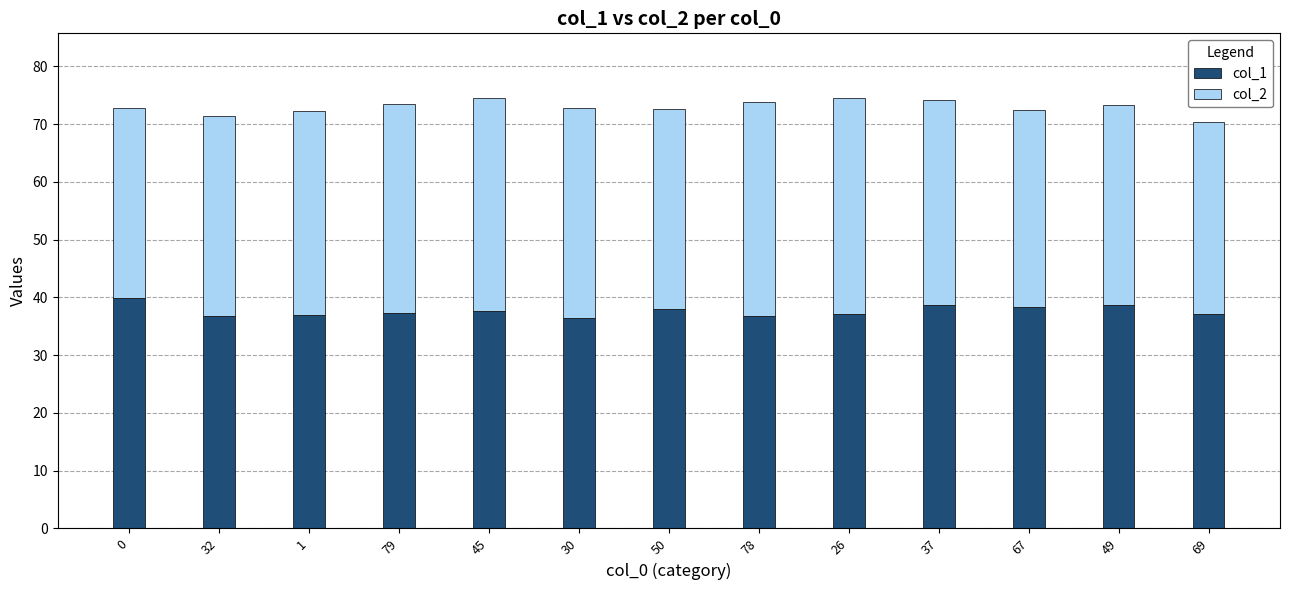

The col_1 series shows 48.4 at 26. True or false?

False